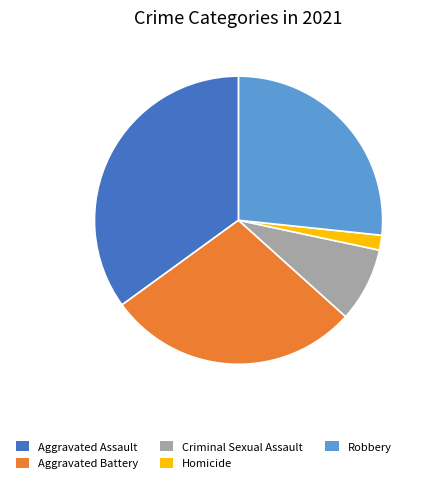

Which has a higher value, Robbery or Aggravated Assault?

Aggravated Assault